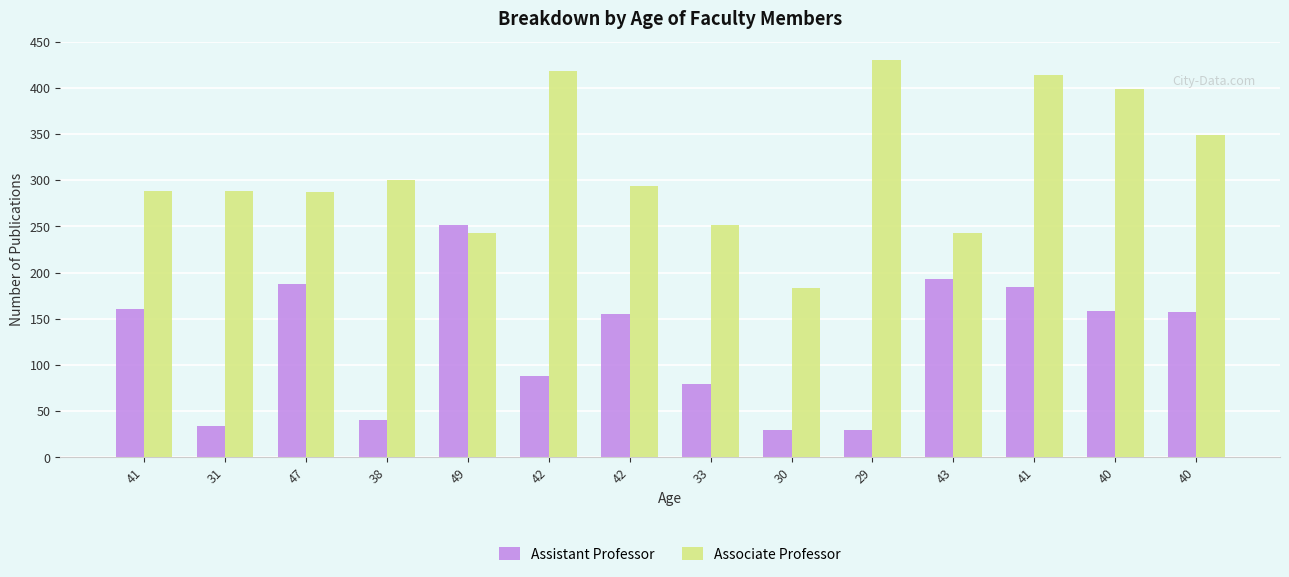

Is the value of Associate Professor at 47 greater than the value of Assistant Professor at 38?

Yes